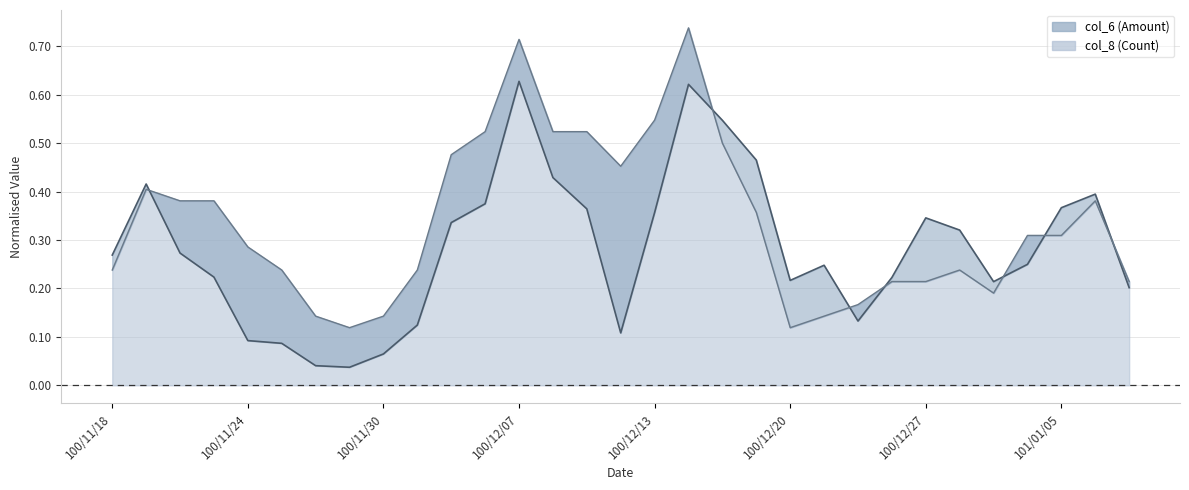

Which series has the largest total across all categories?

col_8 line